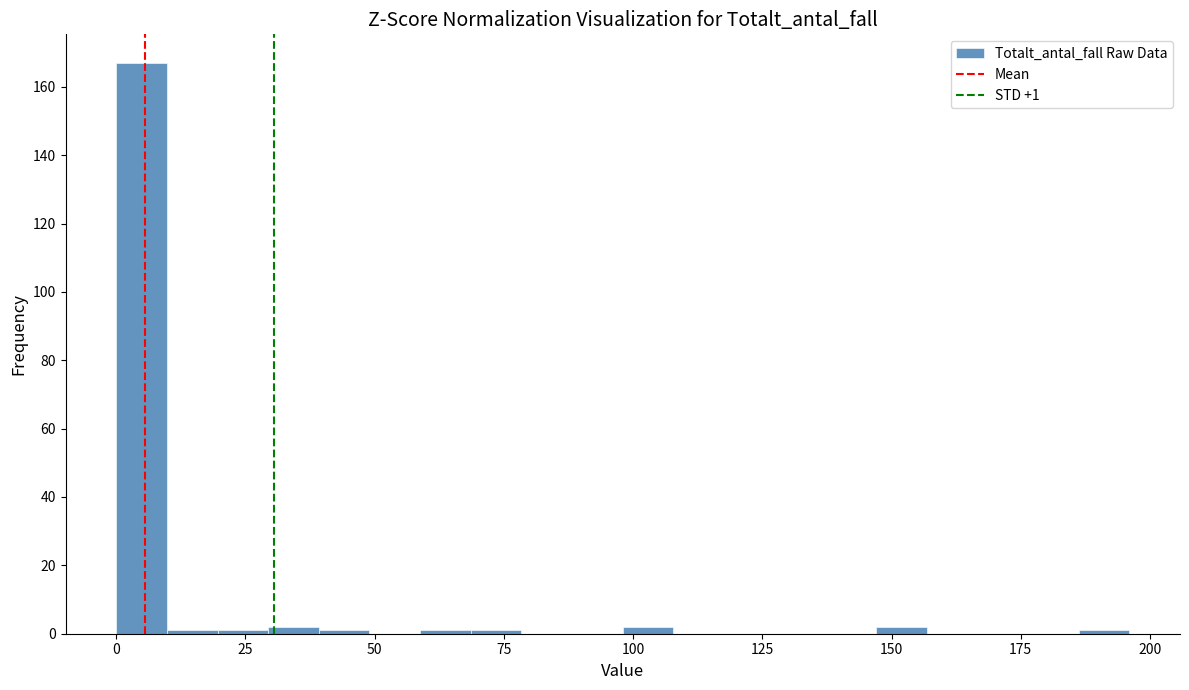

Around what value on the x-axis is the tallest bar? Give the approximate position of its centre, as read against the axis.

5